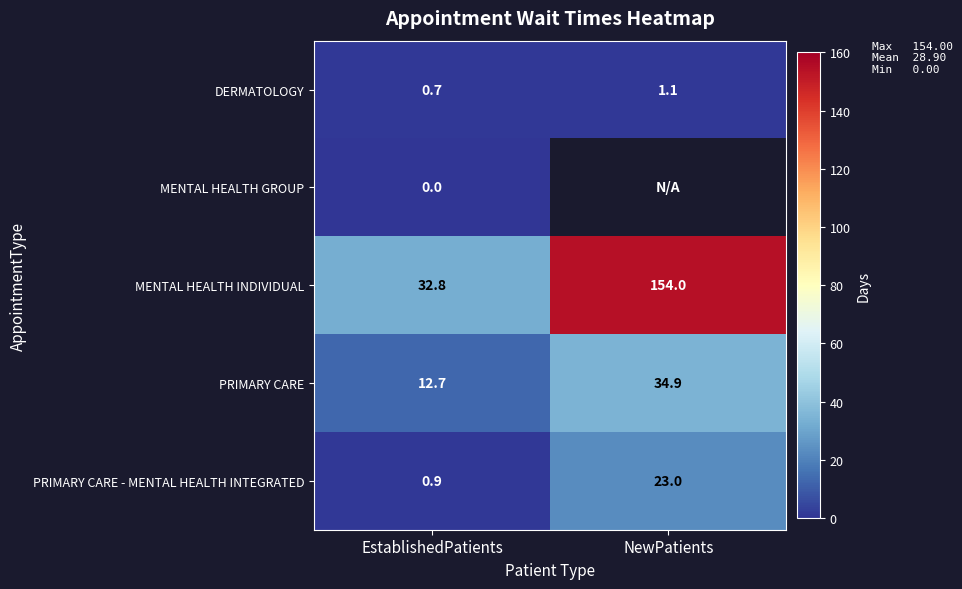

What is the average value of the DERMATOLOGY series?

0.9